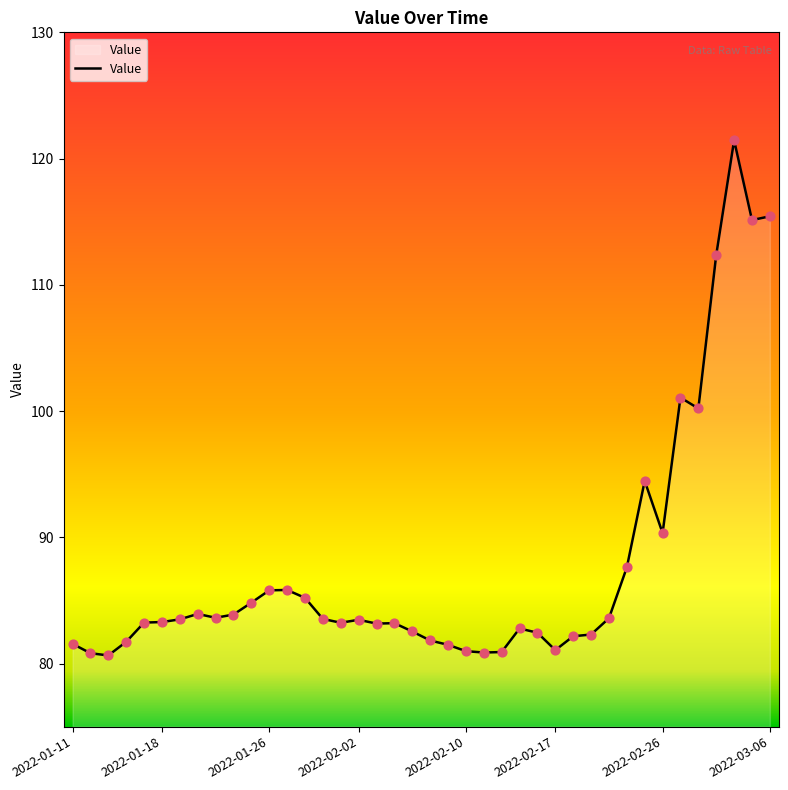

What is the maximum value shown in the chart?

121.4